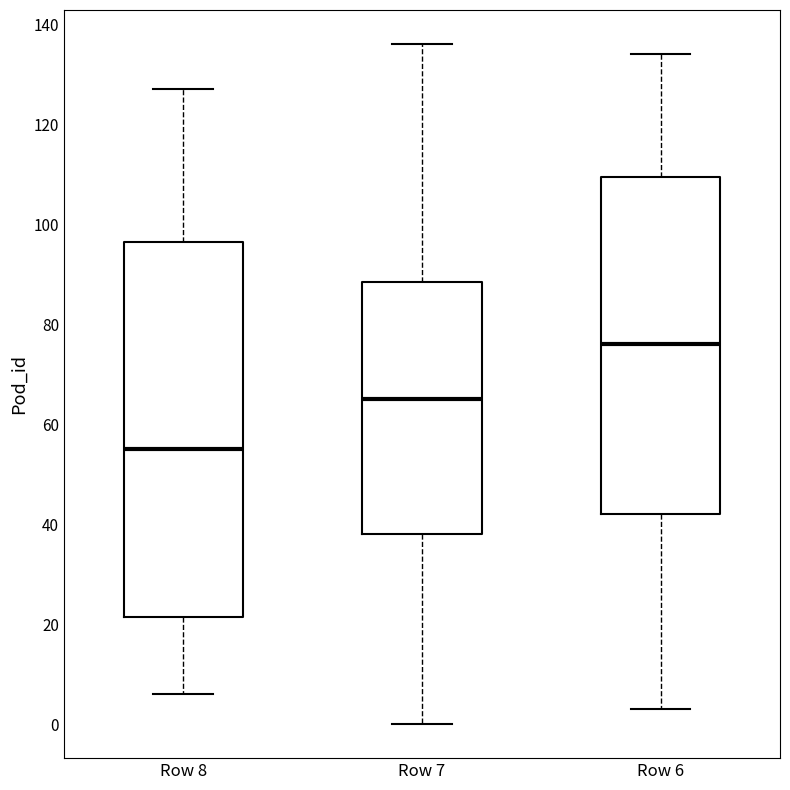

Which box is the tallest, from its lower edge to its upper edge?

Row 8